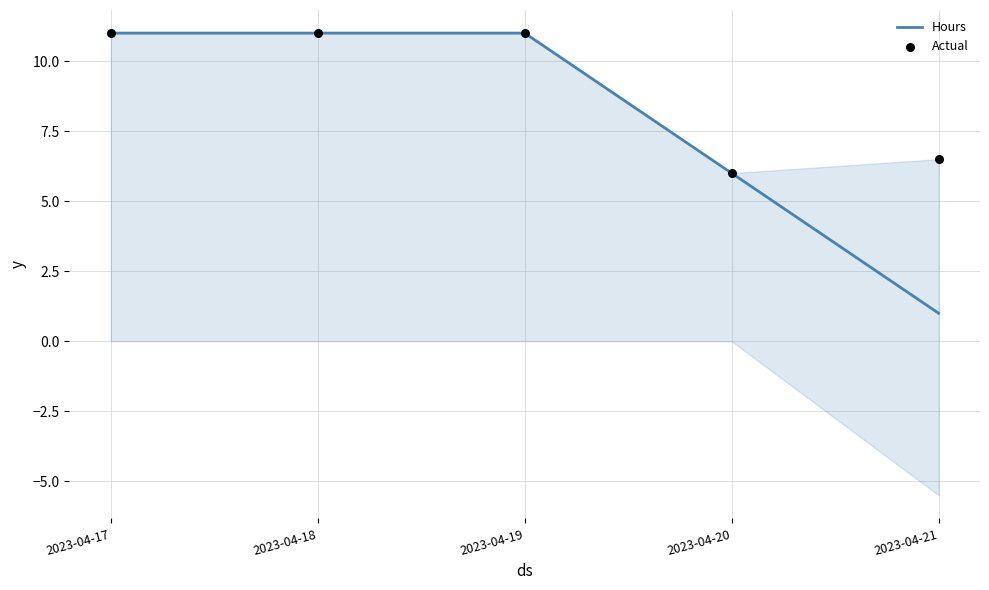

Which series reaches the maximum Y coordinate?

Hours